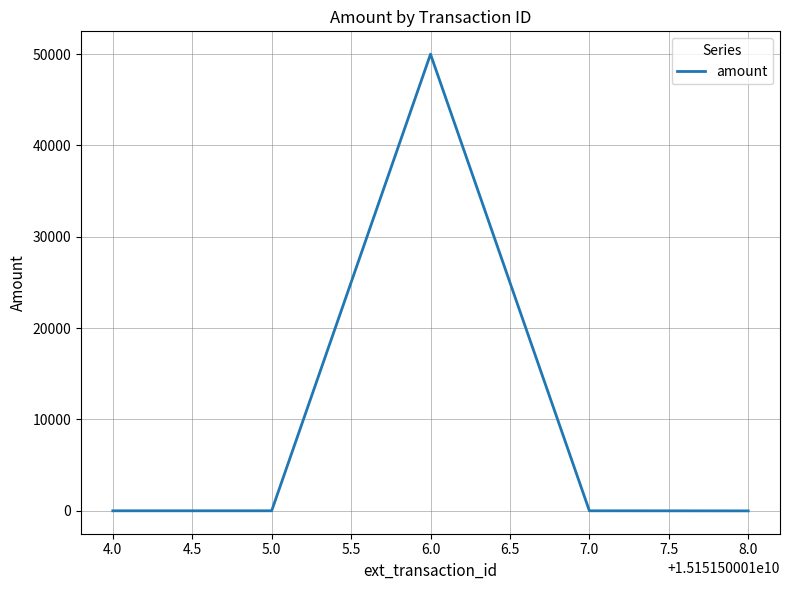

True or false: there are more than 1 points higher than both neighbors.

False